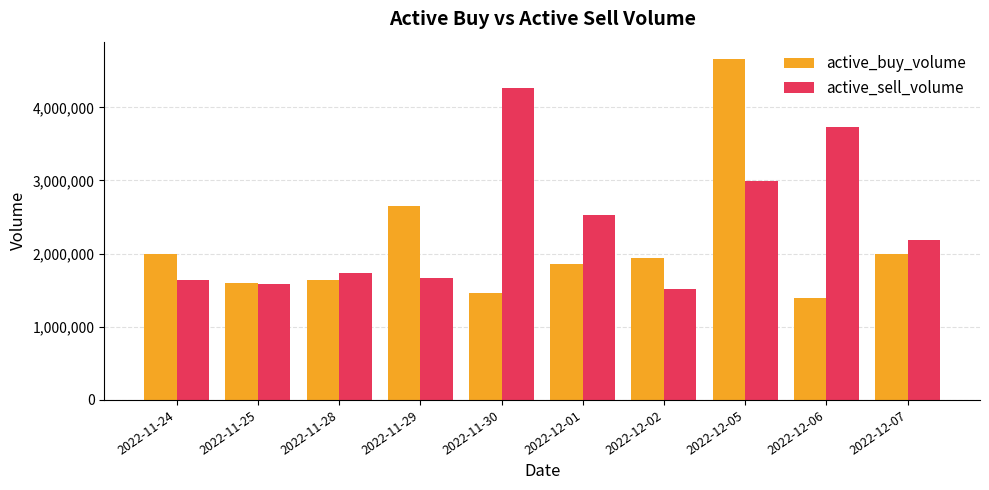

What is the difference between the highest and lowest values at 2022-11-30?

2797800